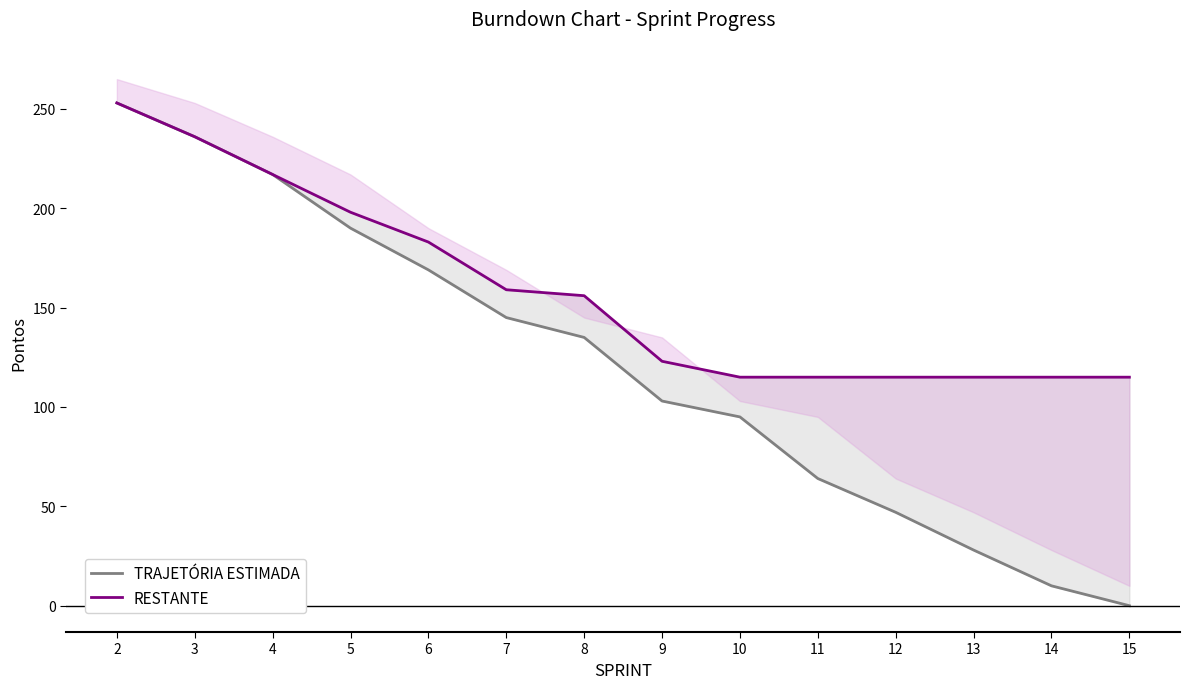

What is the maximum value shown in the chart?

253